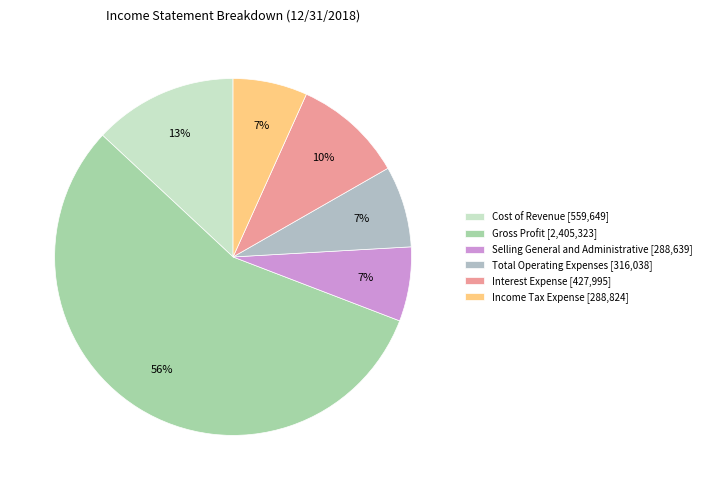

Rank the categories by value from highest to lowest.

Gross Profit, Cost of Revenue, Interest Expense, Total Operating Expenses, Income Tax Expense, Selling General and Administrative